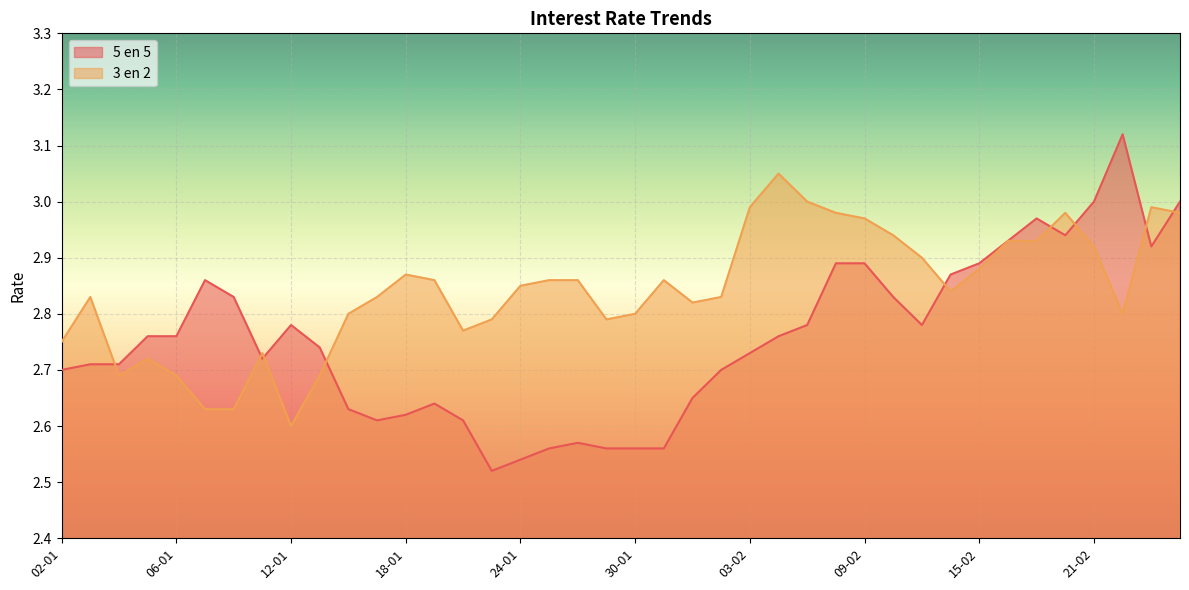

Which category has the highest value in the 5 en 5 series?

22-02